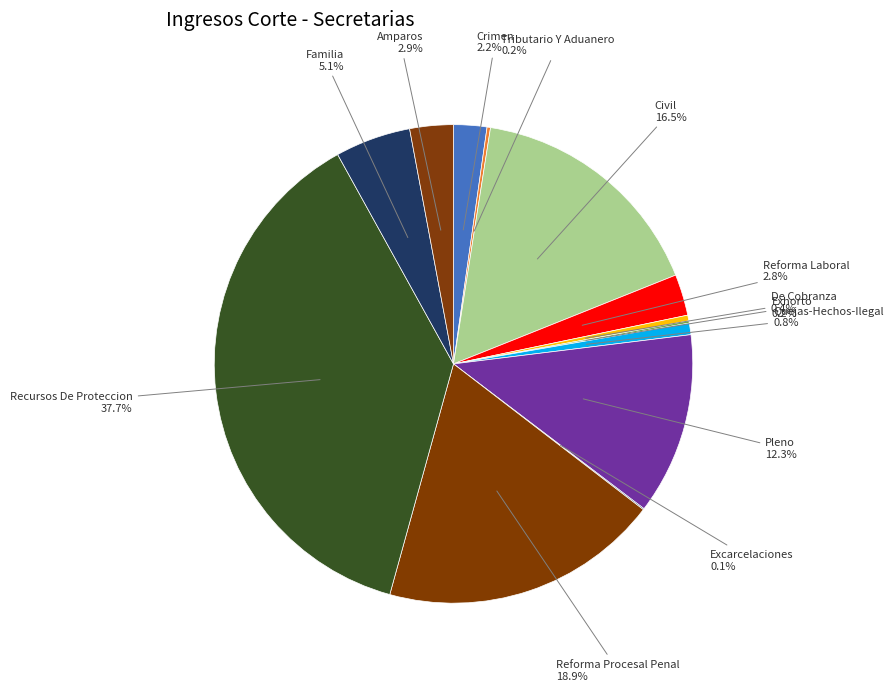

Which category has the biggest portion of the pie?

Recursos De Proteccion